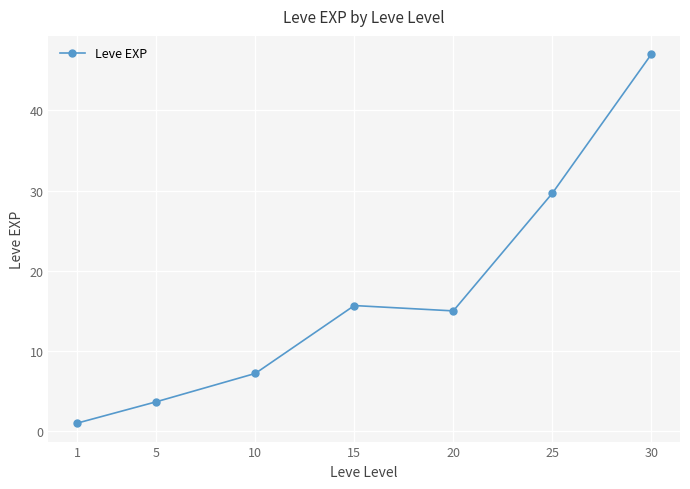

True or false: the data shows 21.0 at 20.

False